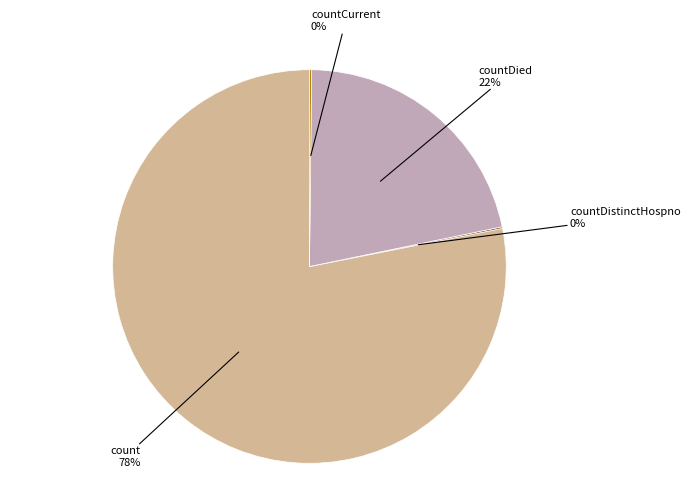

Is there any slice that represents more than half of the pie?

Yes